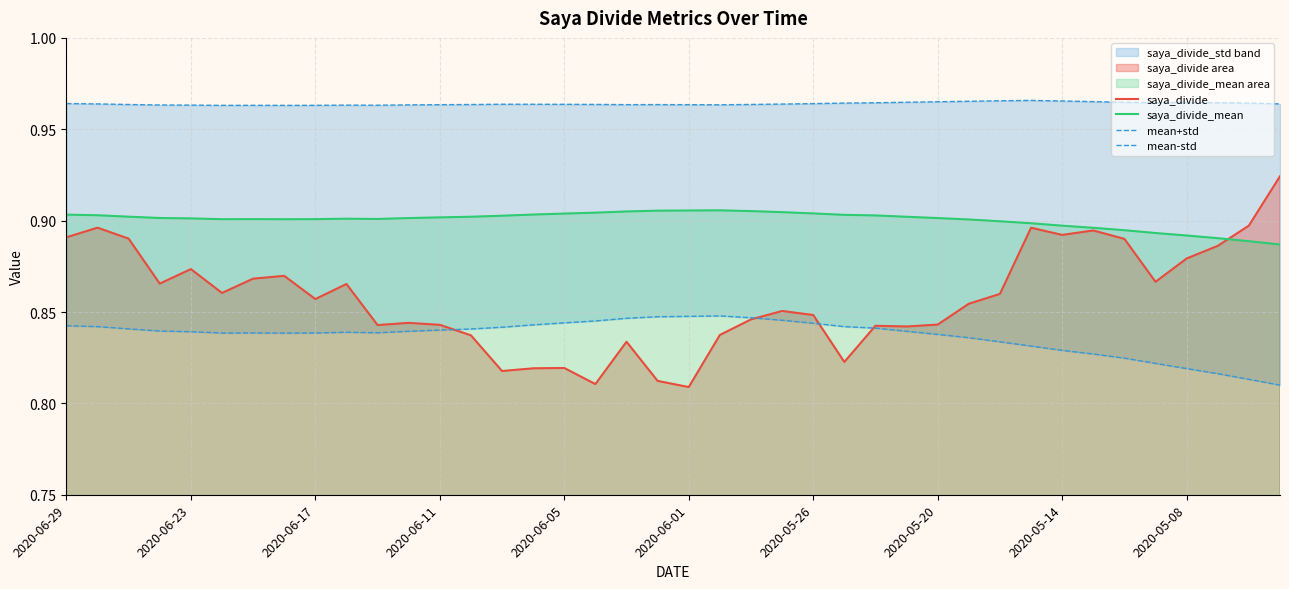

What position from the left is 2020-06-23?

5